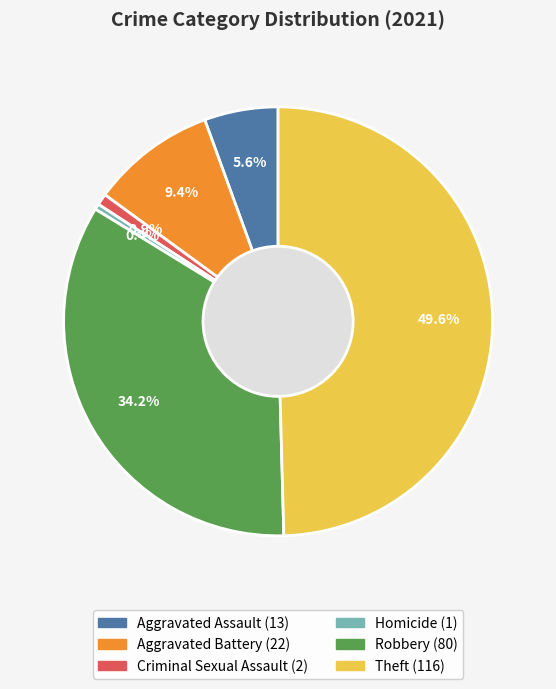

Count the number of slices in the pie.

6